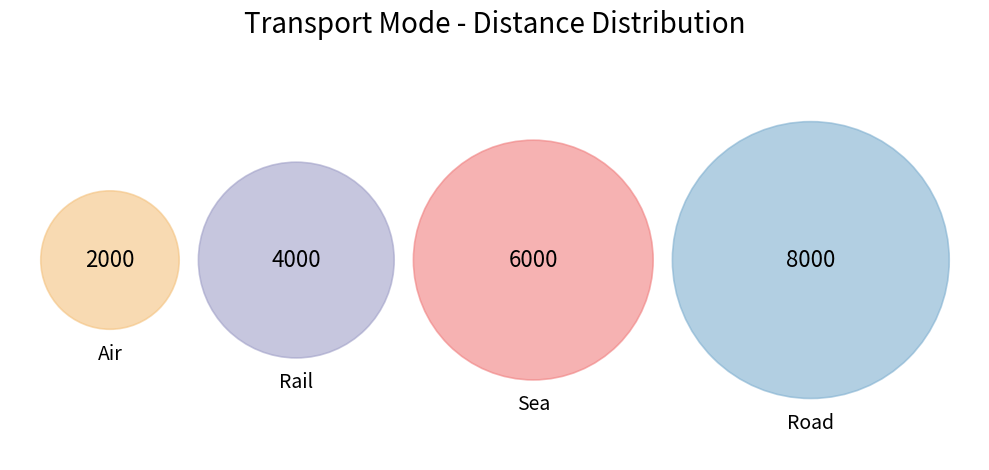

What portion of the pie excludes Sea?

70.0%